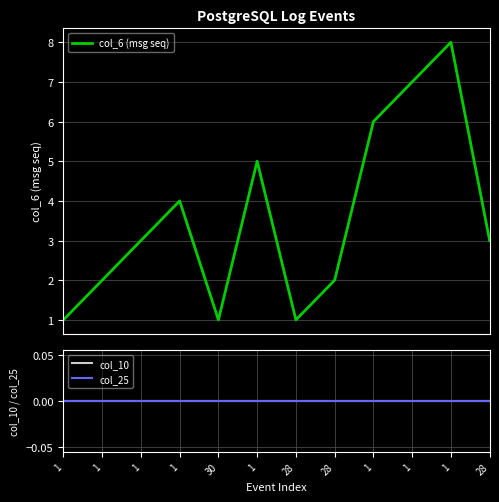

Reading left to right, what are all the values shown in this chart?

col_6 (msg seq): 1	2	3	4	1	5	1	2	6	7	8	3
col_10: 0	0	0	0	0	0	0	0	0	0	0	0
col_25: 0	0	0	0	0	0	0	0	0	0	0	0